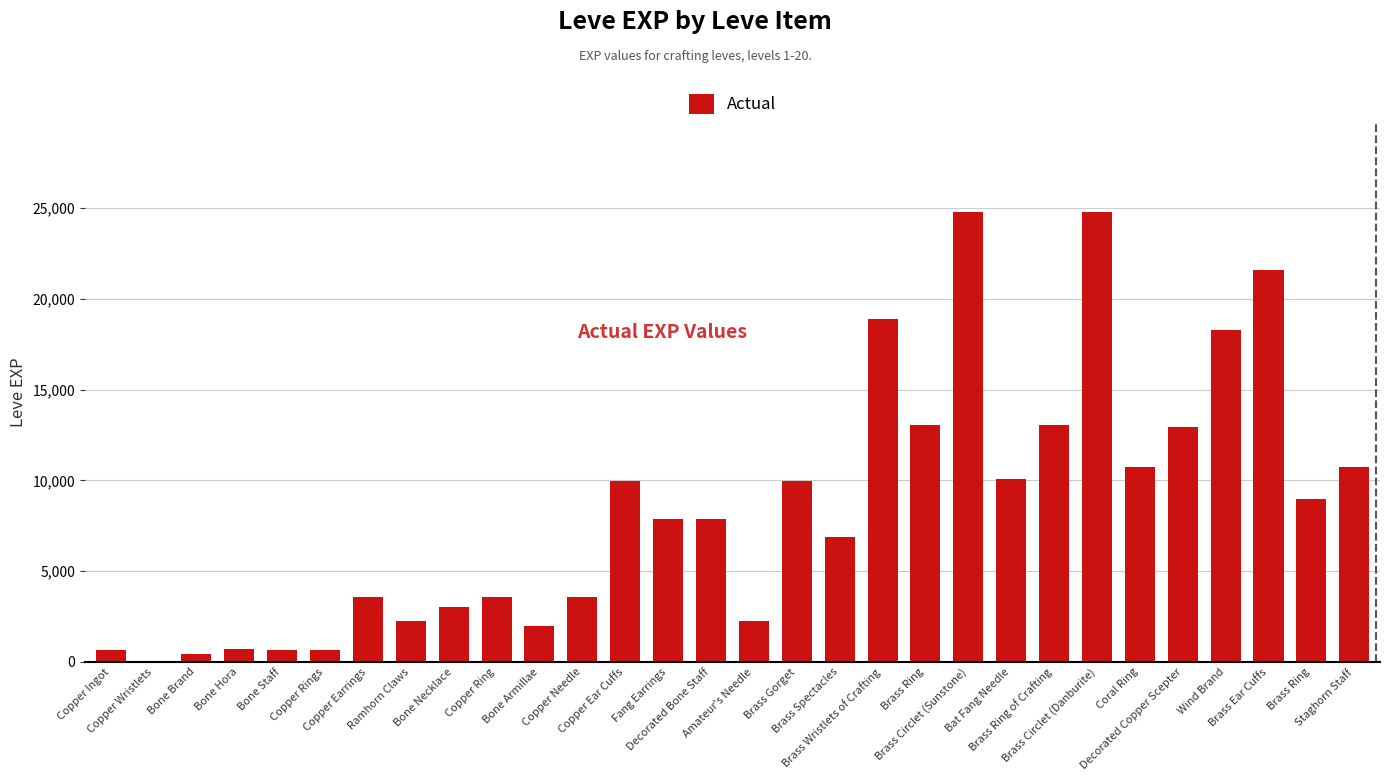

How many distinct data groups are displayed?

1